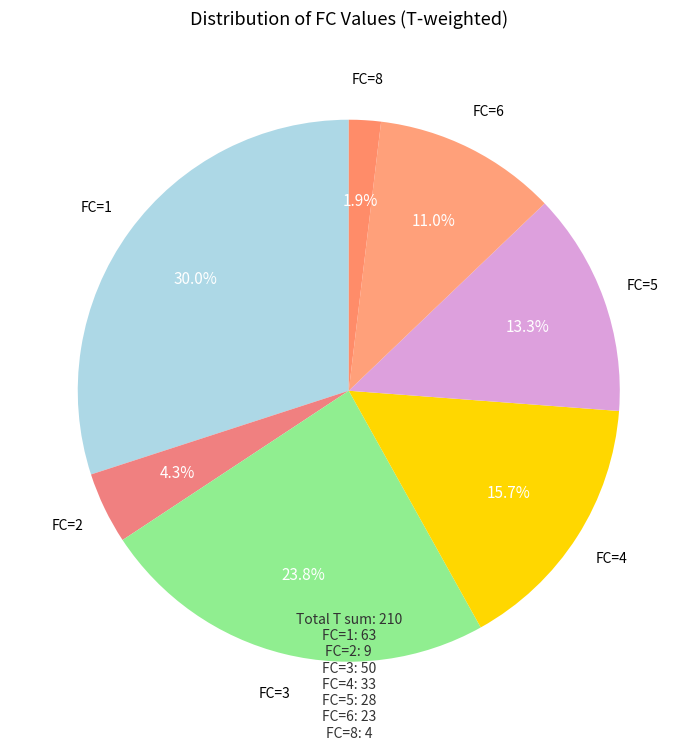

Does FC=2 represent more than half of the total?

No